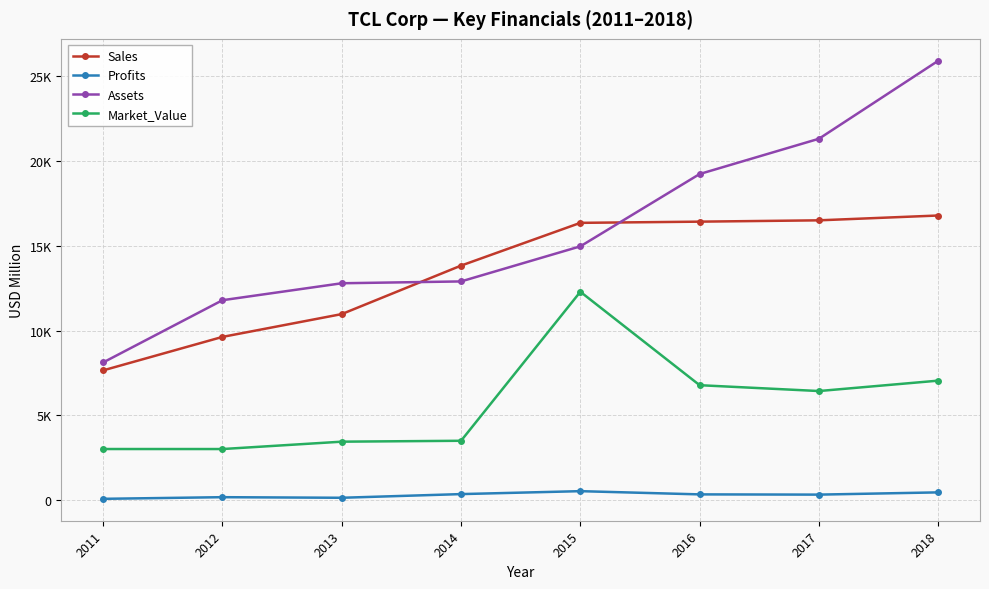

What is the total value across all series at 2018?

50201.7